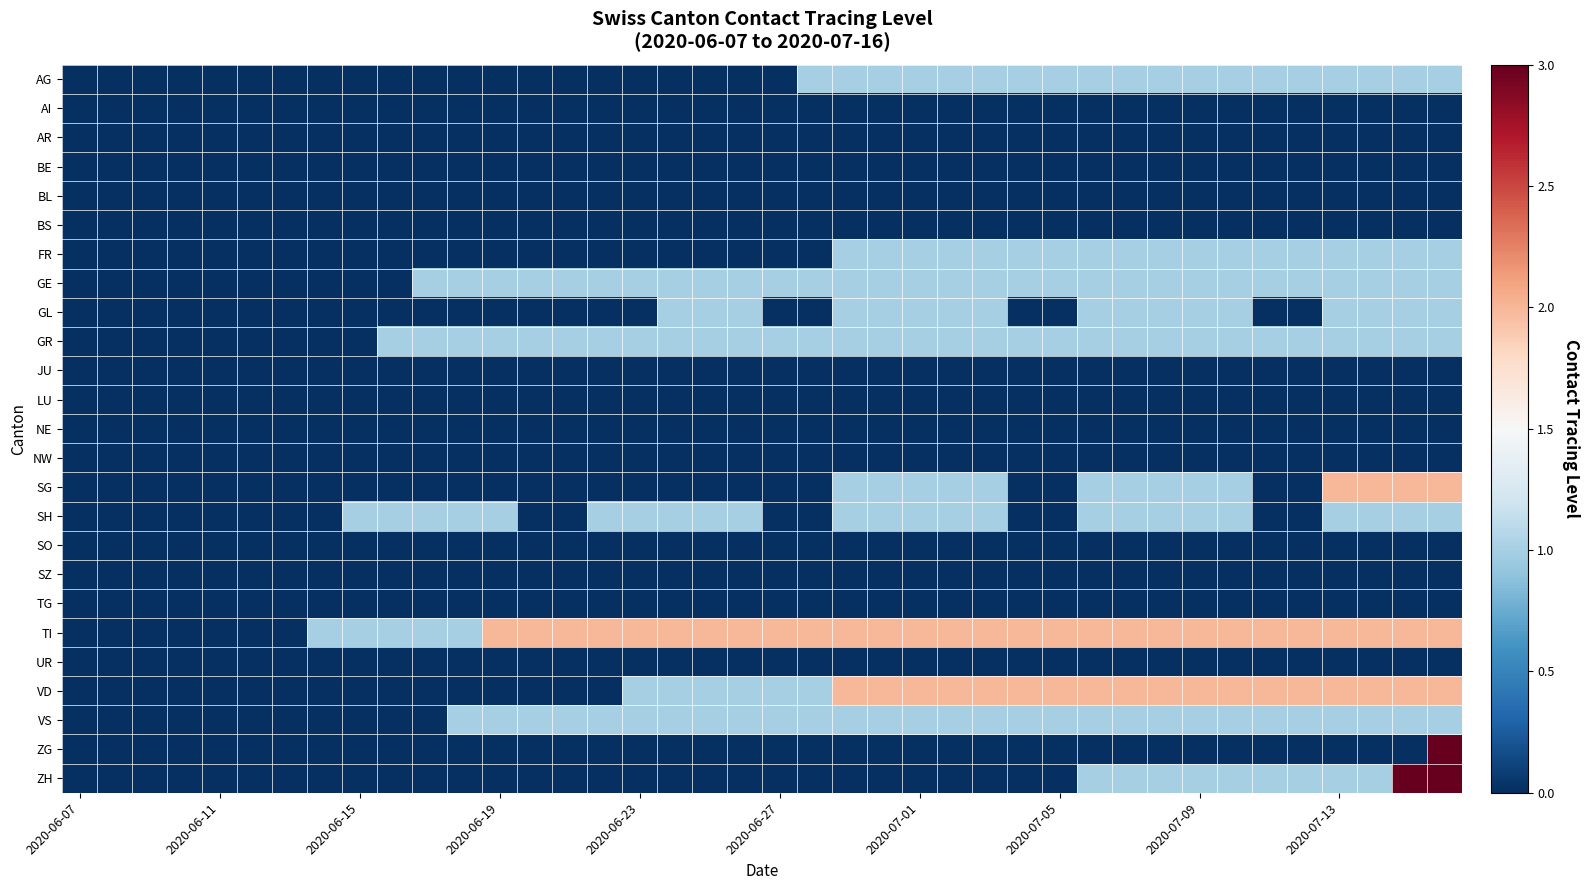

How many series are shown in this chart?

25